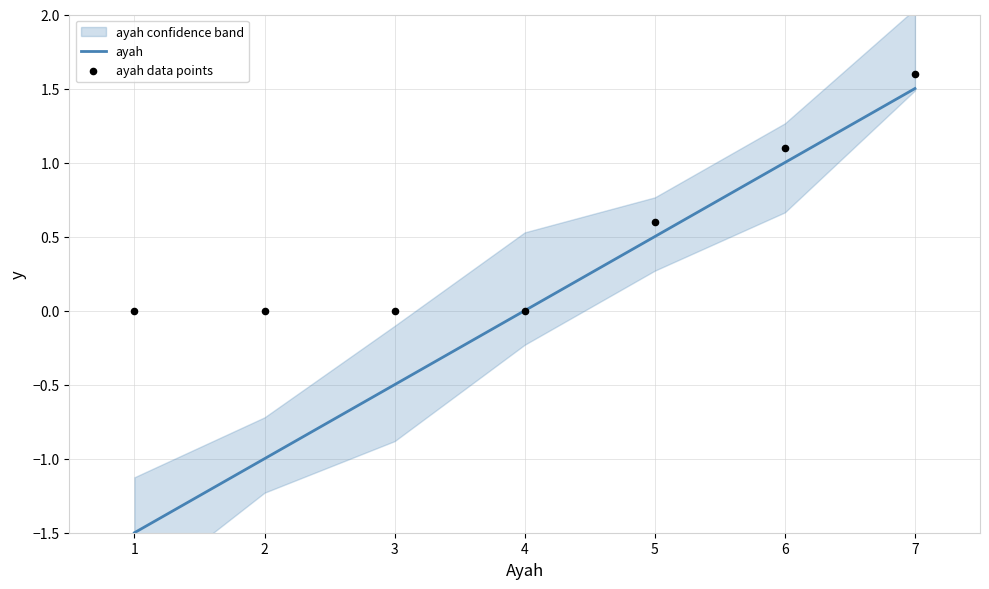

Is the value of ayah data points at 1 greater than the value of ayah at 6?

No